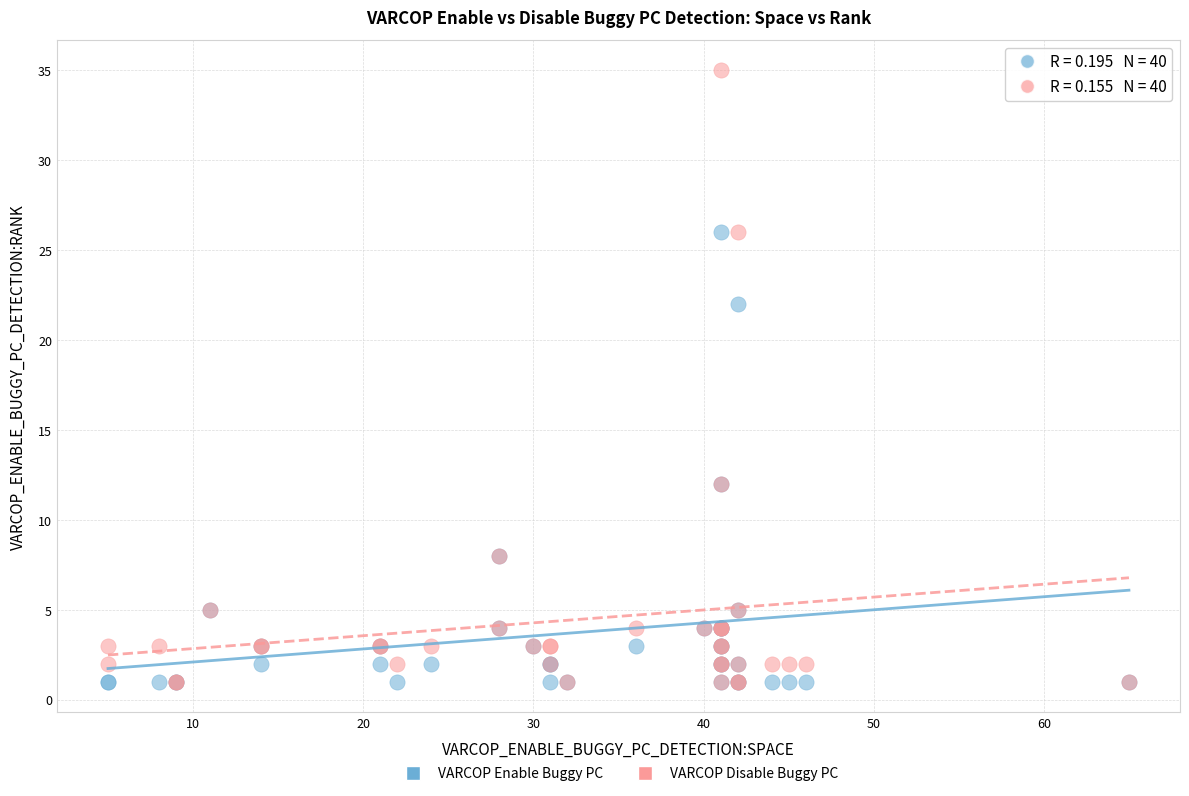

Across all series, what Y value is closest to 18?

22